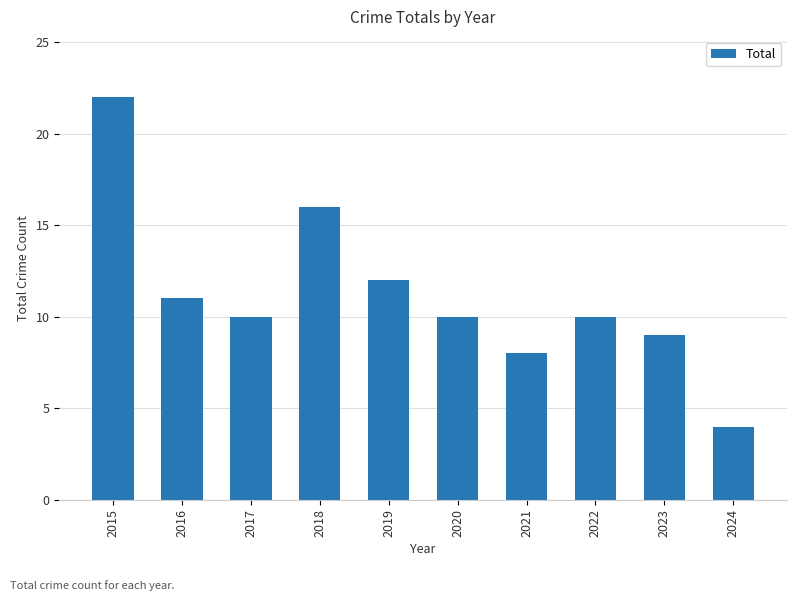

What is the value of the 1st bar from the left?

22